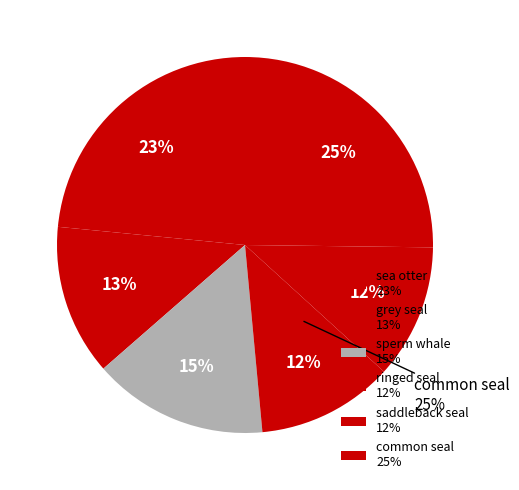

To the nearest percent, what portion does grey seal represent?

13%